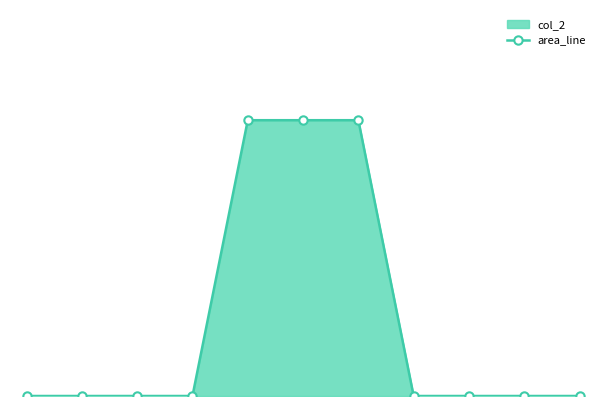

True or false: the data has more than 2 interior local peaks.

False